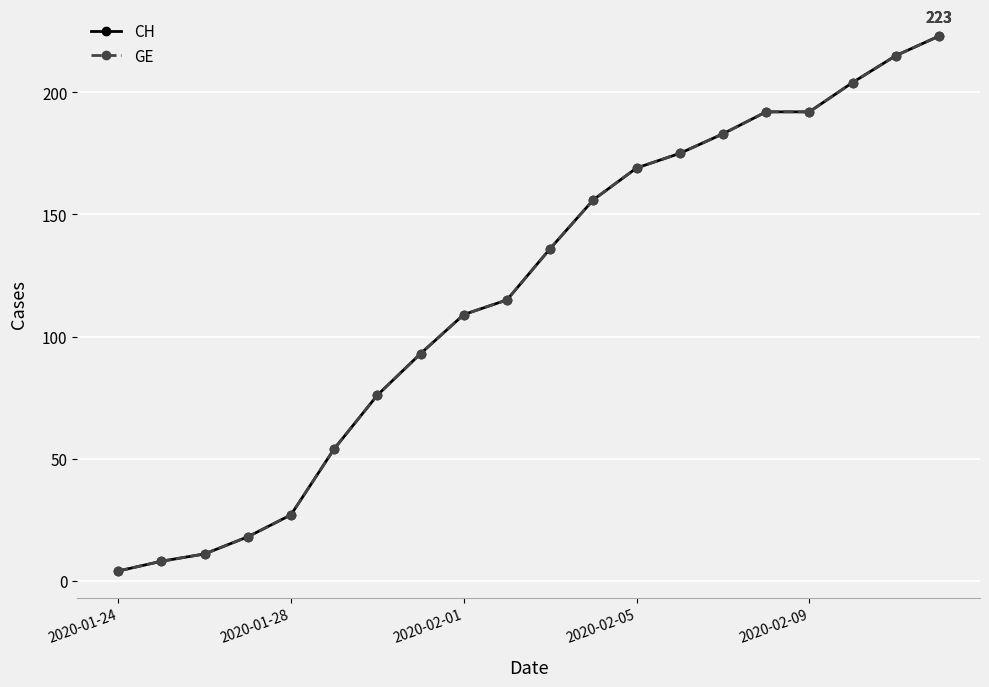

Does the chart have visible grid lines?

Yes